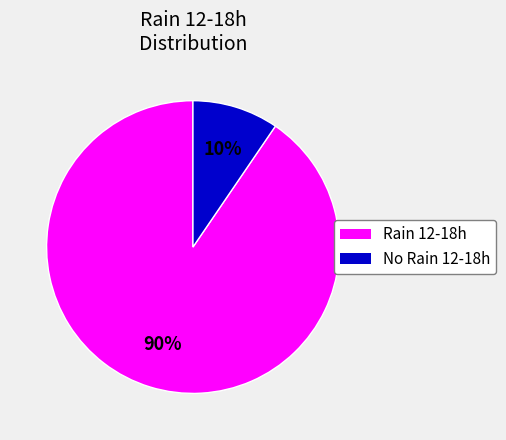

Does any single category account for the majority?

Yes